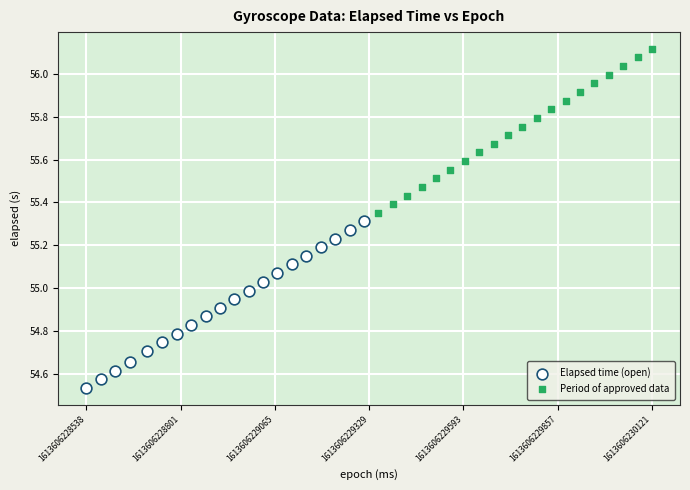

Which series reaches the maximum Y coordinate?

Period of approved data